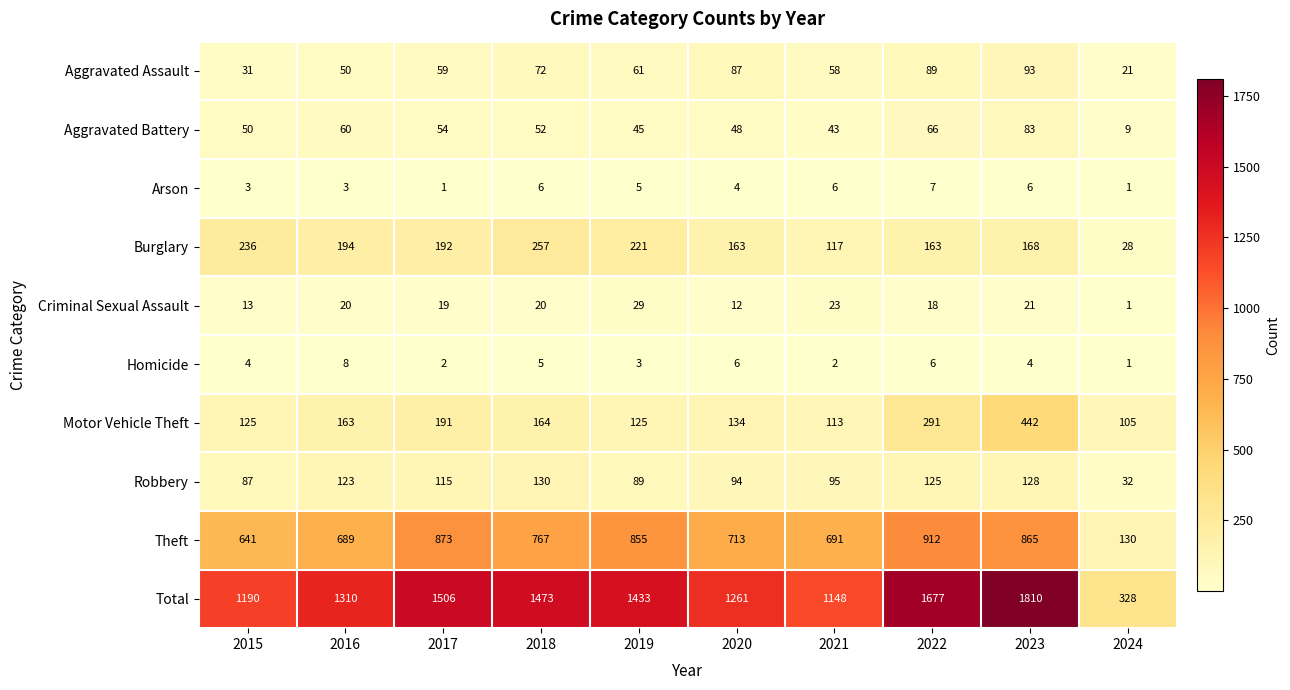

Which series has the widest spread of values?

Total